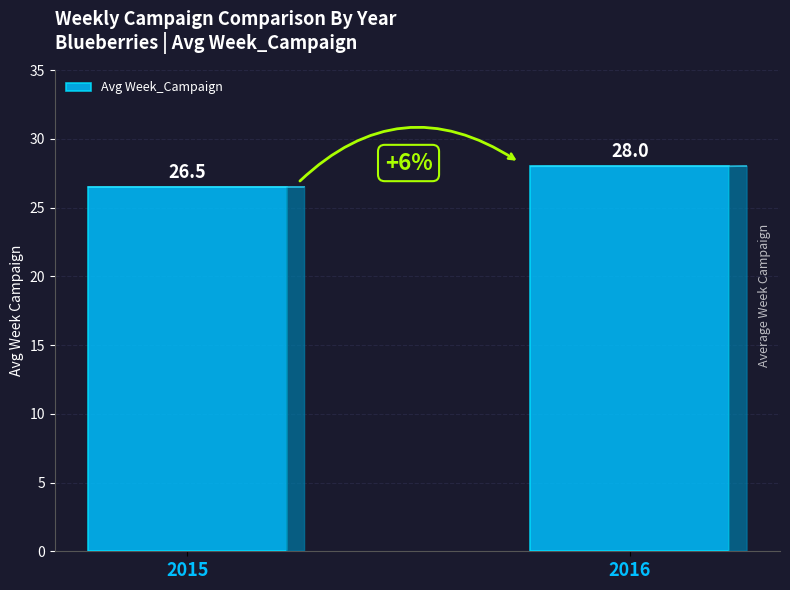

Rank the categories by value from lowest to highest.

2015, 2016